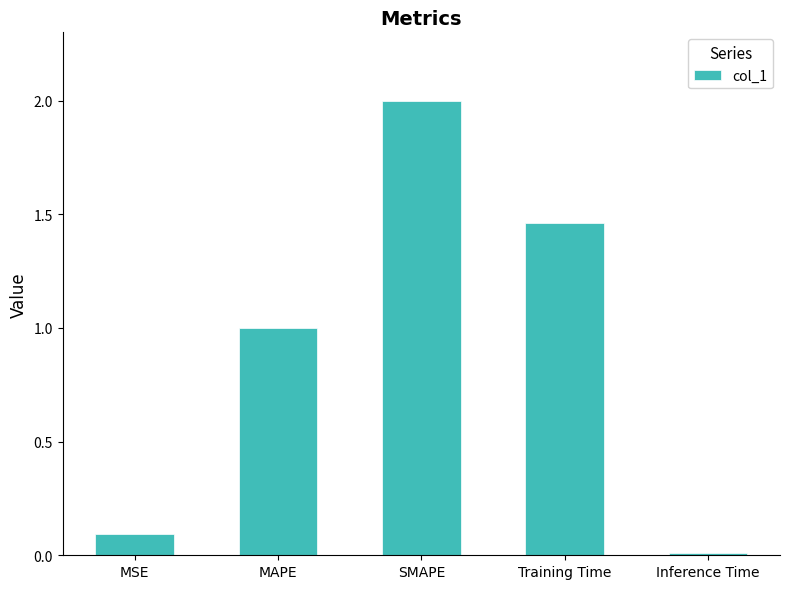

What is the sum of the values at MSE and Inference Time?

0.1